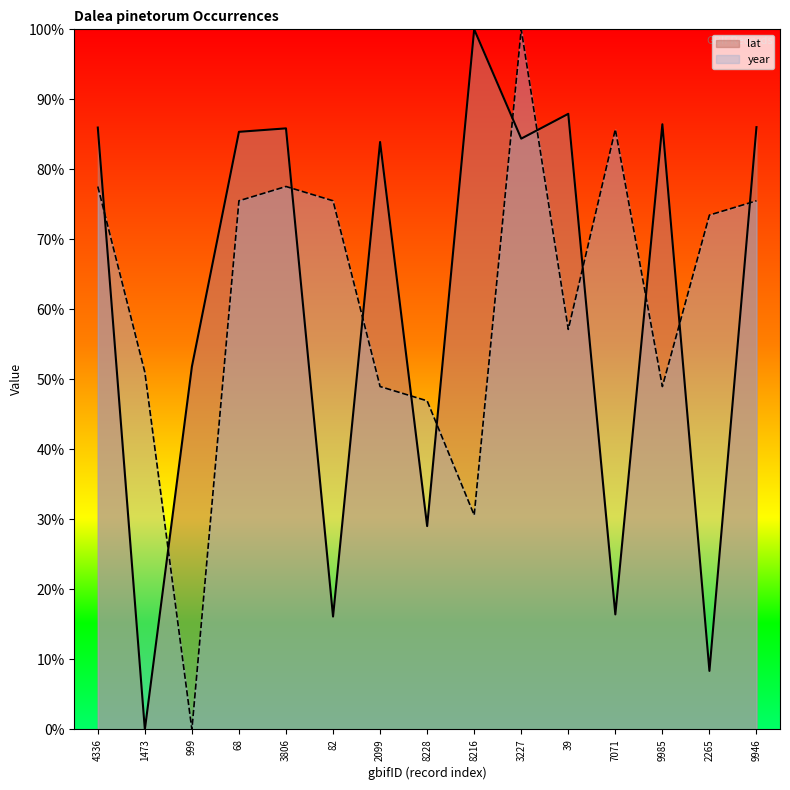

What are all the series names shown in the legend?

lat, year